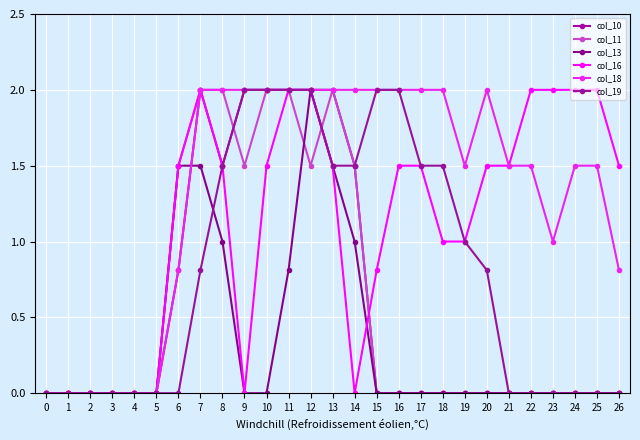

Is the value of col_16 at 7 greater than the value of col_19 at 24?

Yes